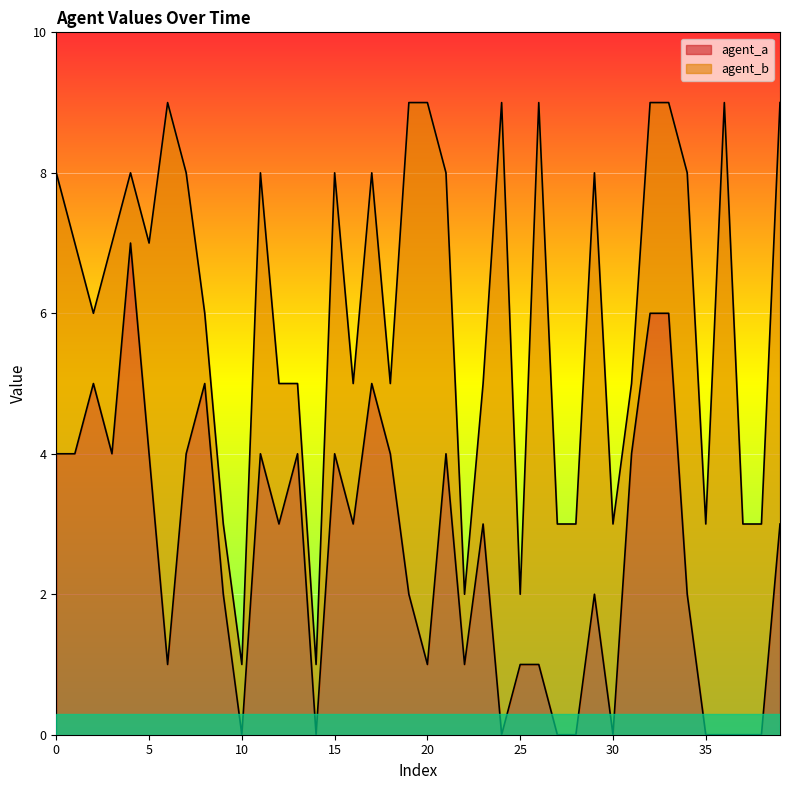

How many agent_a values are between 1 and 4?

24